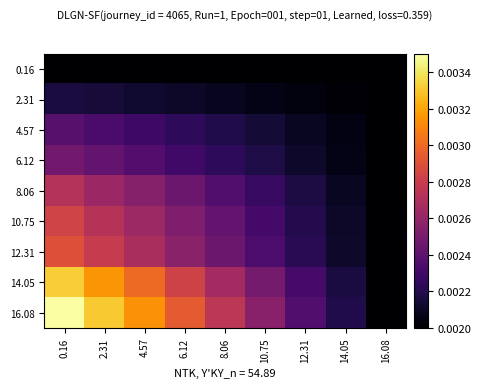

Which series has the largest range (max minus min)?

16.08